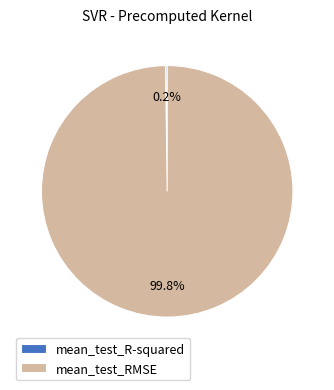

Is there any slice that represents more than half of the pie?

Yes